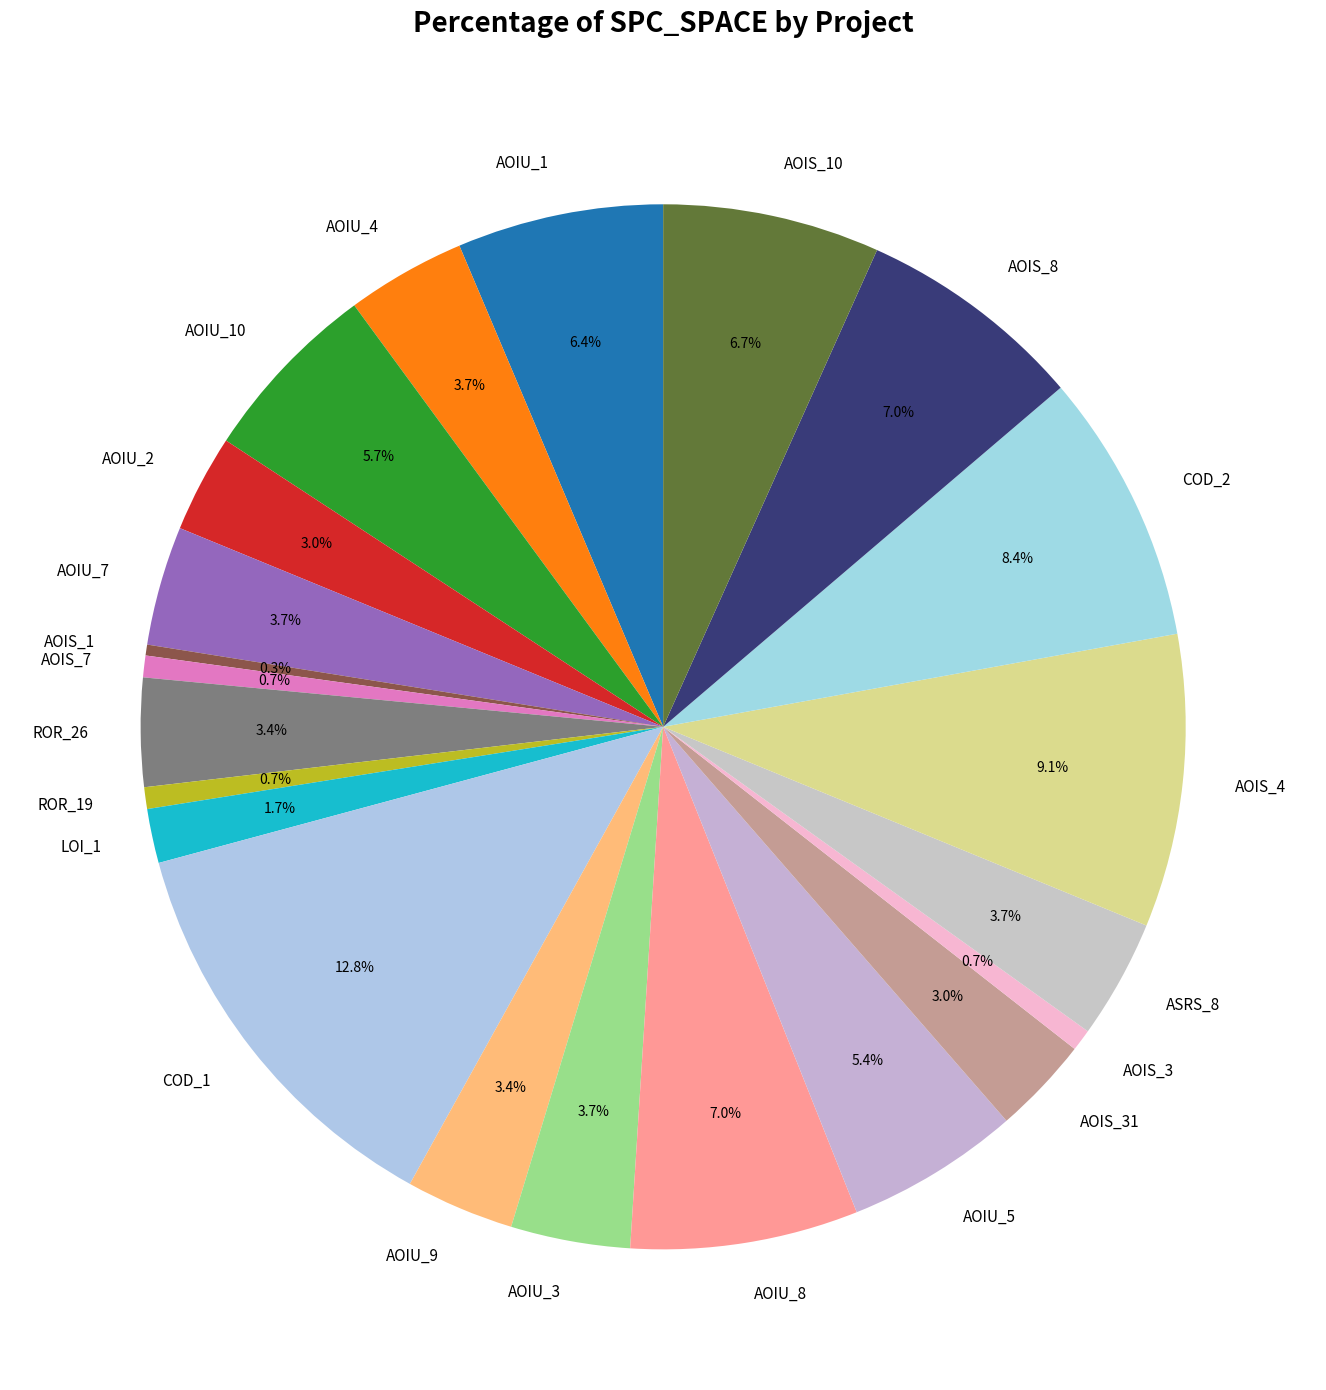

Is the sum of COD_2 and AOIS_10 greater than half?

No